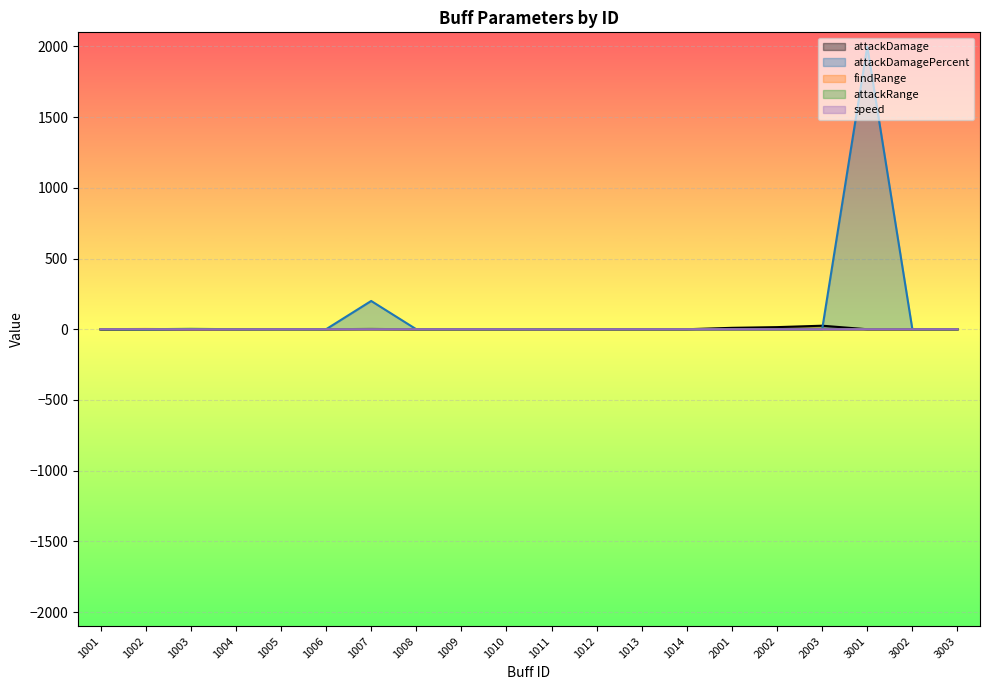

What is the greatest value displayed?

2000.0